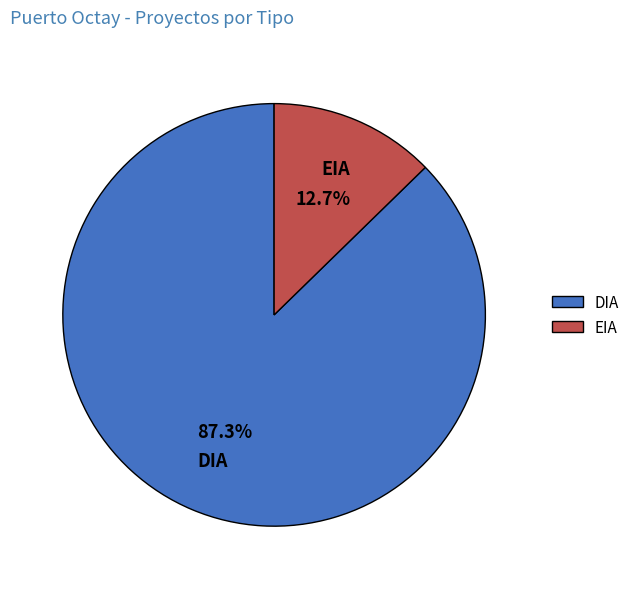

To the nearest percent, what is the combined percentage of EIA and DIA?

100%